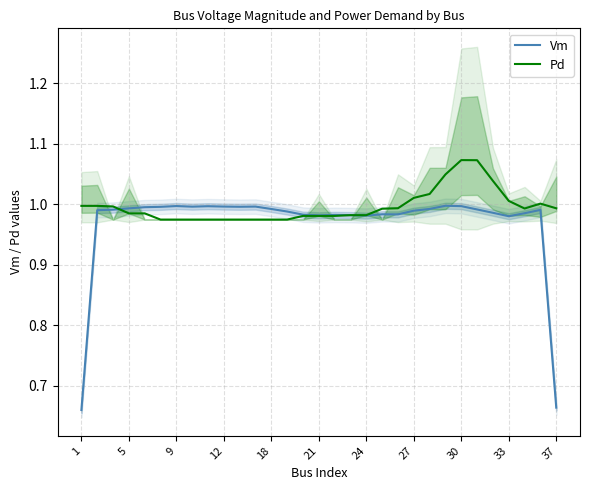

Reading left to right, transcribe all the data shown in this chart.

Vm: 0.7	1.0	1.0	1.0	1.0	1.0	1.0	1.0	1.0	1.0	1.0	1.0	1.0	1.0	1.0	1.0	1.0	1.0	1.0	1.0	1.0	1.0	1.0	1.0	1.0	1.0	1.0	1.0	1.0	1.0	0.7
Pd: 1.0	1.0	1.0	1.0	1.0	1.0	1.0	1.0	1.0	1.0	1.0	1.0	1.0	1.0	1.0	1.0	1.0	1.0	1.0	1.0	1.0	1.0	1.0	1.0	1.1	1.1	1.0	1.0	1.0	1.0	1.0